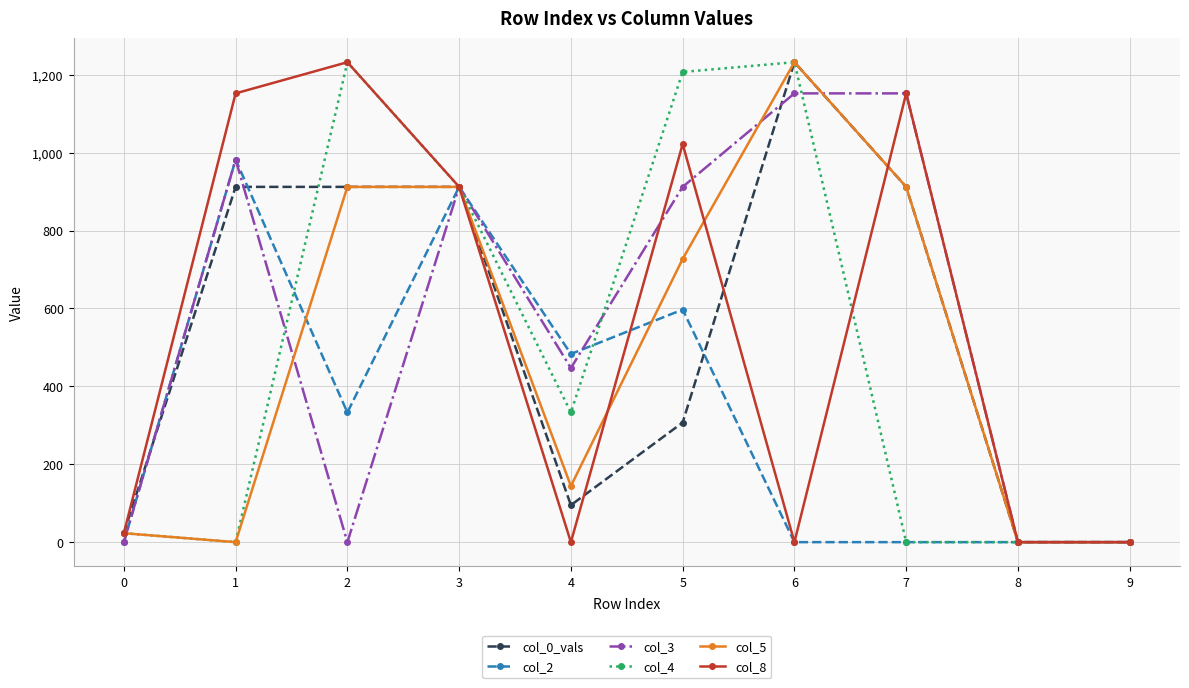

What is the spread (max minus min) of values at 2?

1232.0